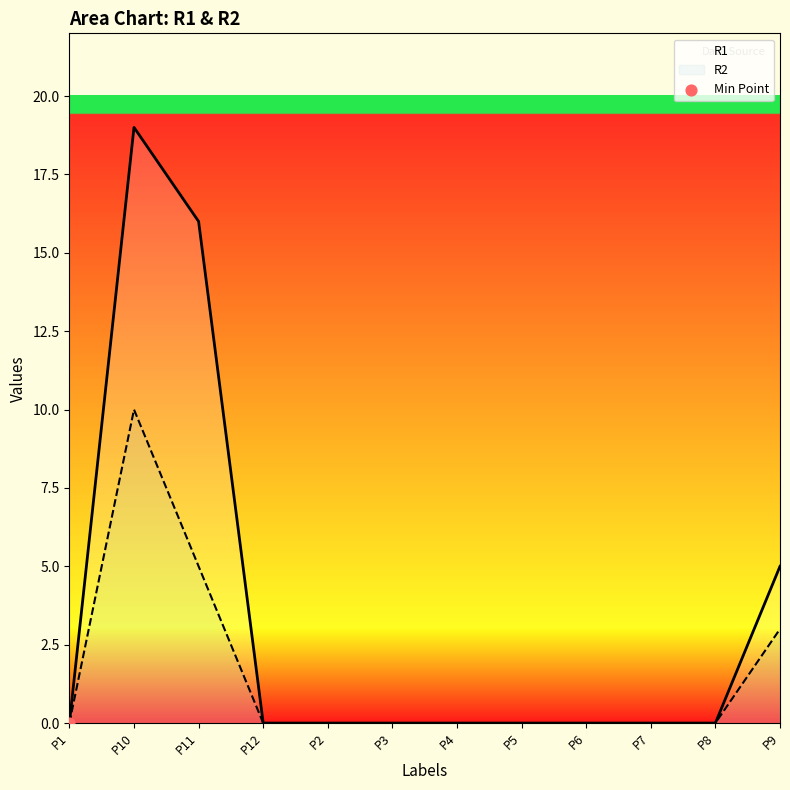

Which series reaches the maximum Y coordinate?

R1